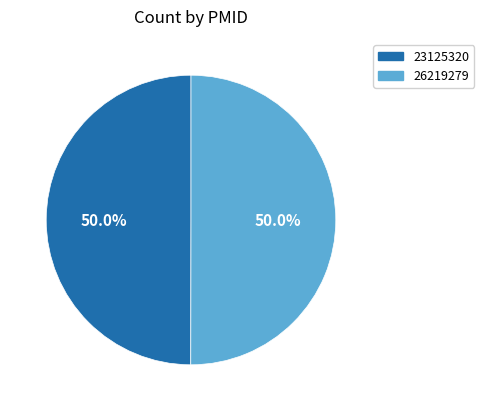

To the nearest percent, what is the average slice percentage?

50%